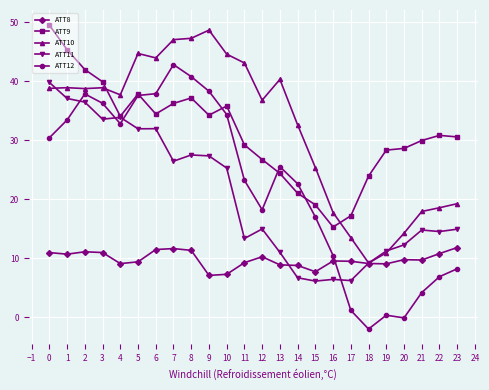

True or false: ATT11 has more than 2 interior local peaks.

True